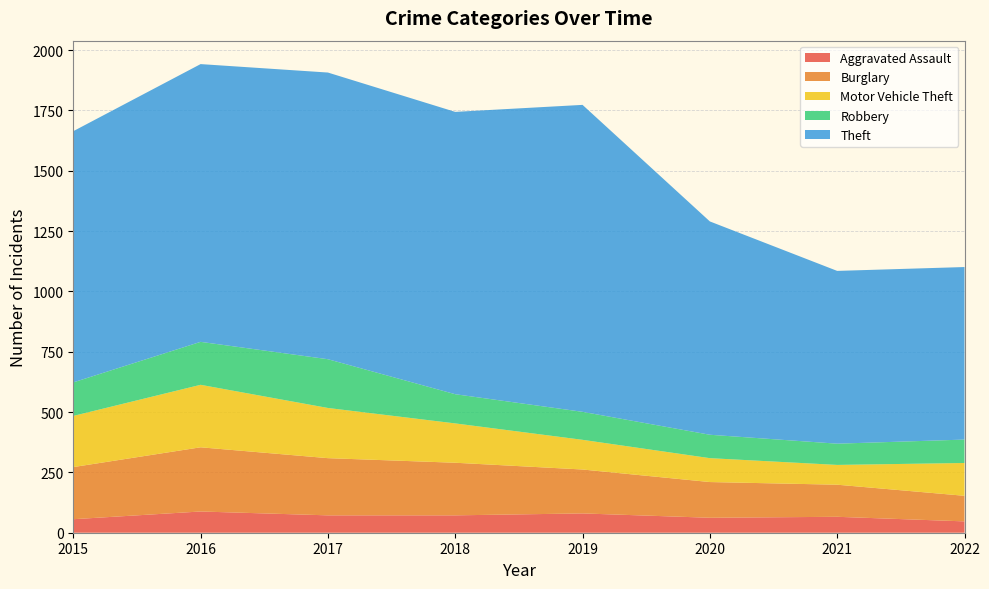

Reading left to right, extract all data points from this chart.

Aggravated Assault: 2015=56	2016=88	2017=72	2018=72	2019=80	2020=62	2021=66	2022=47
Burglary: 2015=216	2016=266	2017=237	2018=218	2019=182	2020=148	2021=133	2022=106
Motor Vehicle Theft: 2015=212	2016=259	2017=208	2018=163	2019=123	2020=99	2021=82	2022=136
Robbery: 2015=139	2016=178	2017=202	2018=121	2019=116	2020=97	2021=88	2022=97
Theft: 2015=1041	2016=1151	2017=1188	2018=1170	2019=1272	2020=884	2021=716	2022=715